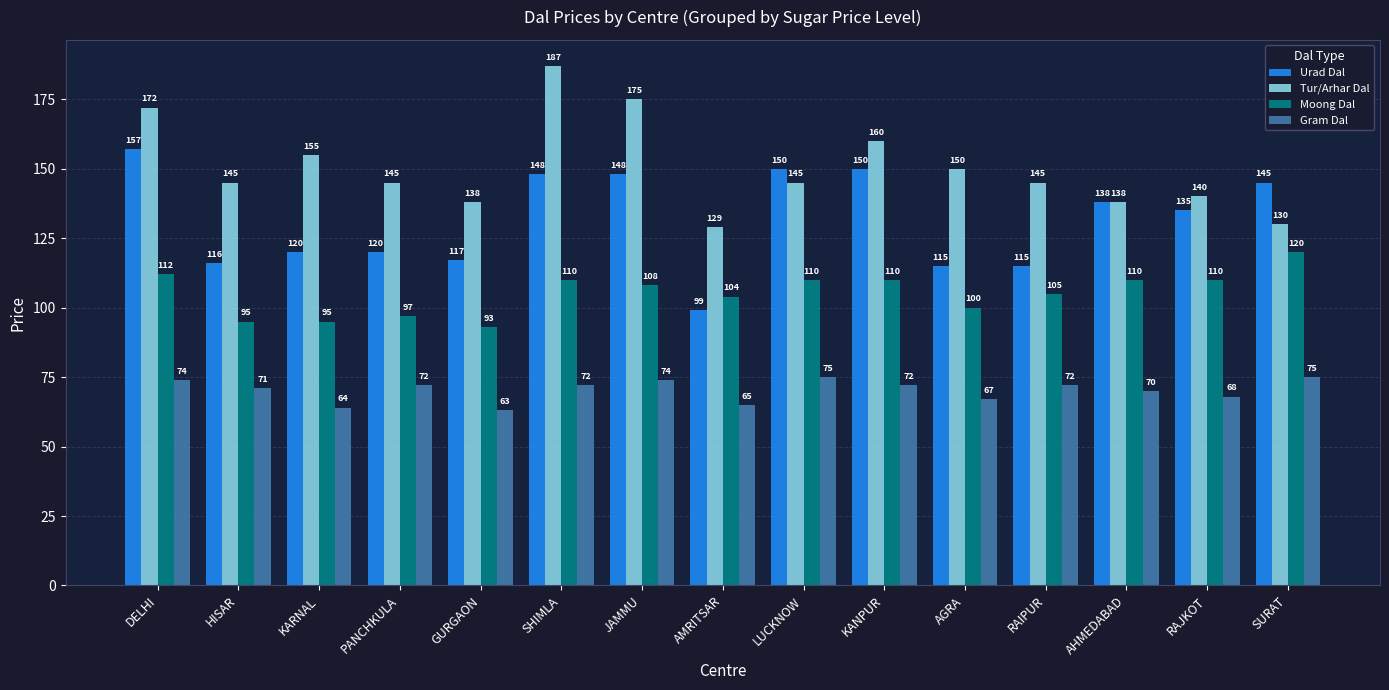

The Gram Dal series shows 22 at SURAT. True or false?

False